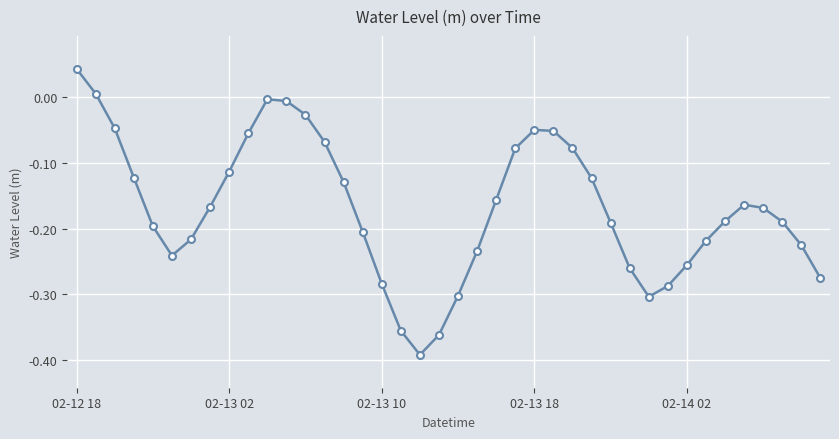

What is the sum of all values?

-6.7